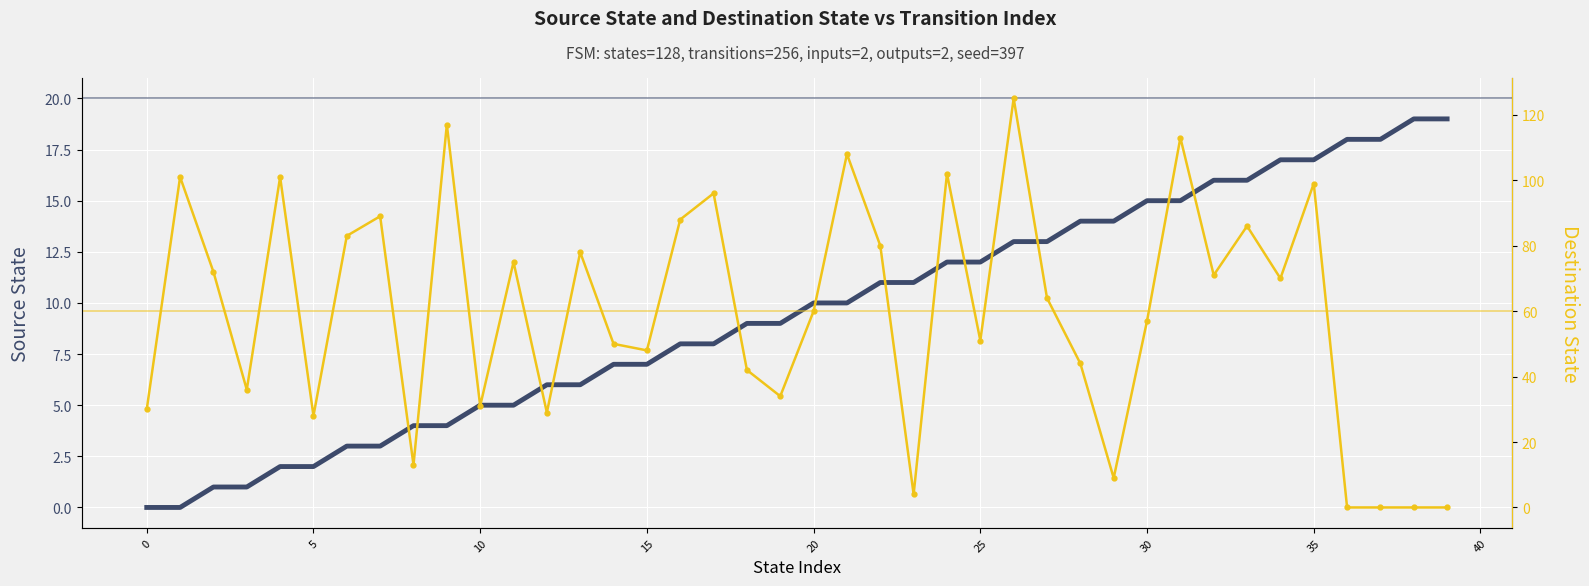

Between 22 and 0, which is larger?

22